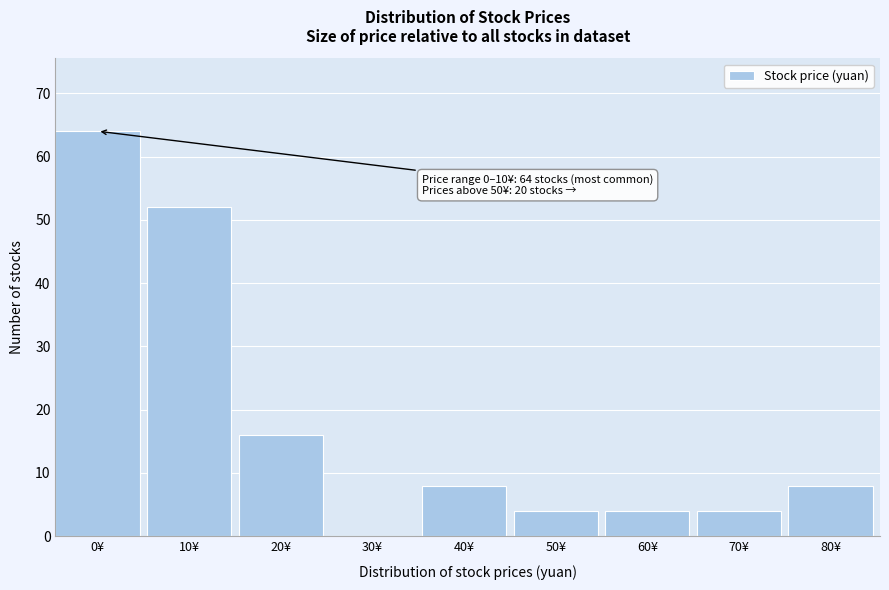

Reading right to left, what are all the values shown in this chart?

80¥=8	70¥=4	60¥=4	50¥=4	40¥=8	30¥=0	20¥=16	10¥=52	0¥=64